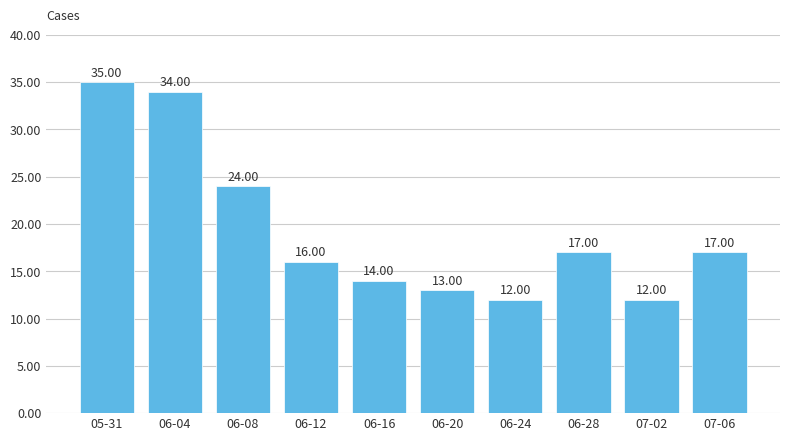

Reading left to right, transcribe all the data shown in this chart.

05-31=35	06-04=34	06-08=24	06-12=16	06-16=14	06-20=13	06-24=12	06-28=17	07-02=12	07-06=17